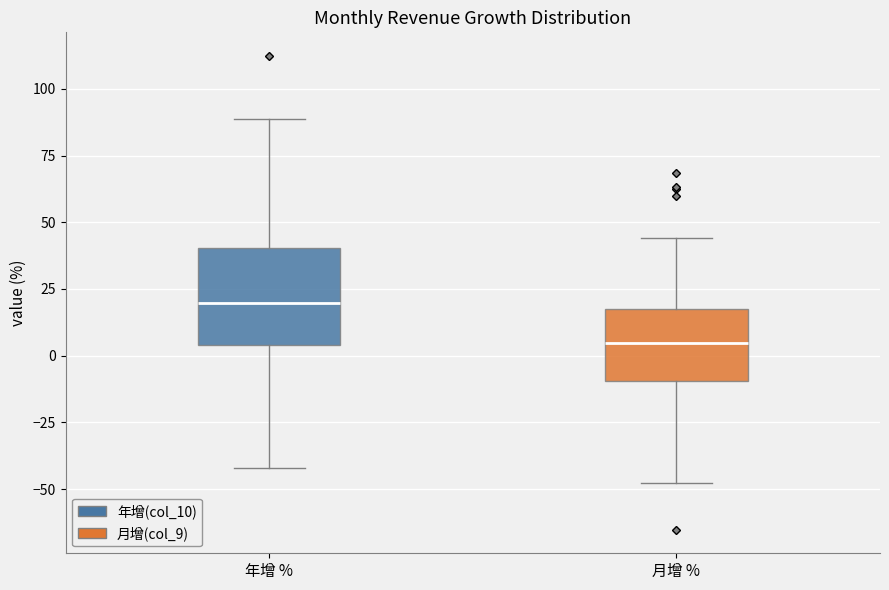

Which box is the tallest, from its lower edge to its upper edge?

年增 %